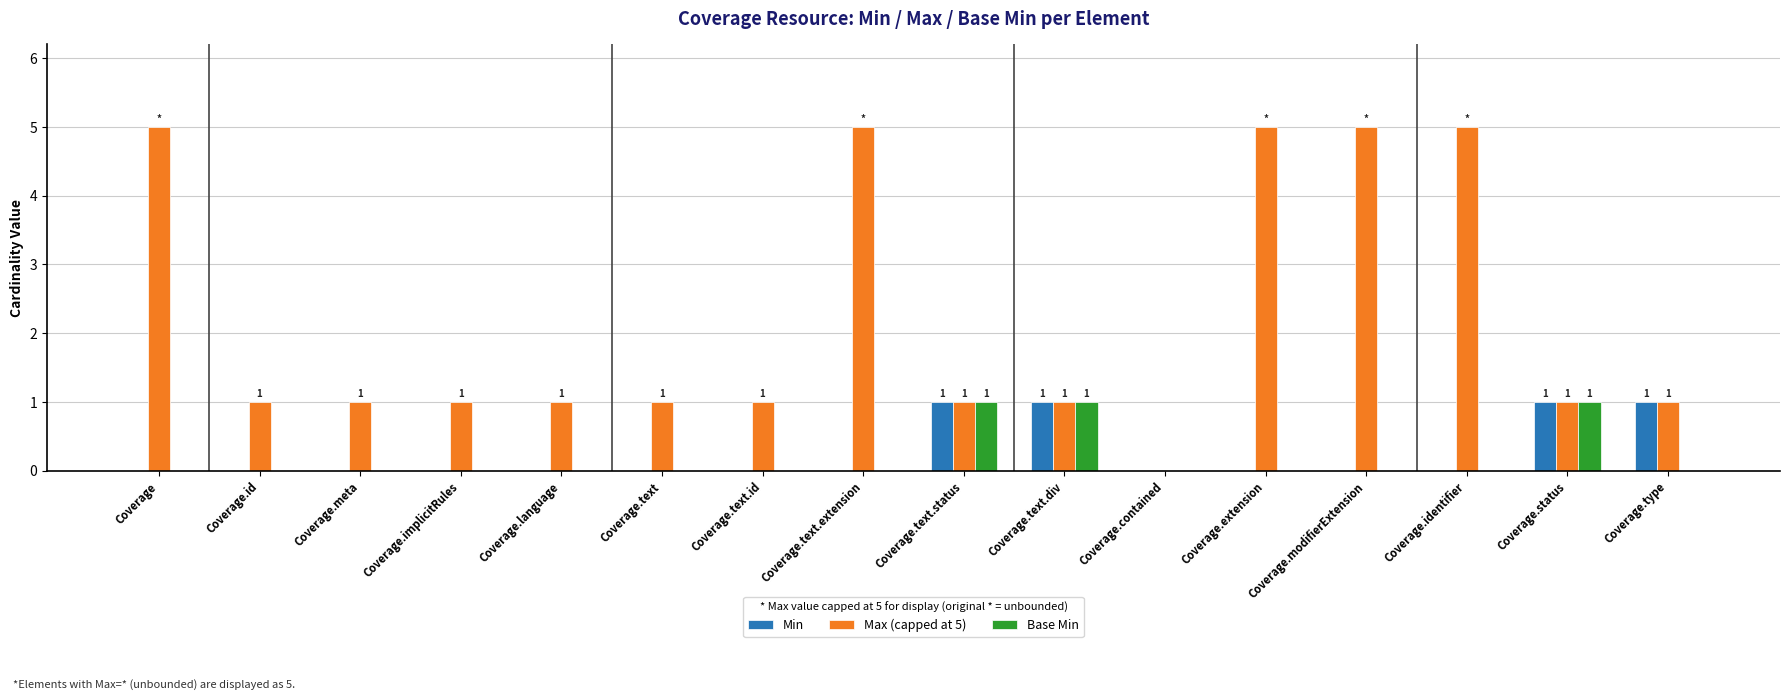

Which series changed the most between Coverage.implicitRules and Coverage.type?

Min